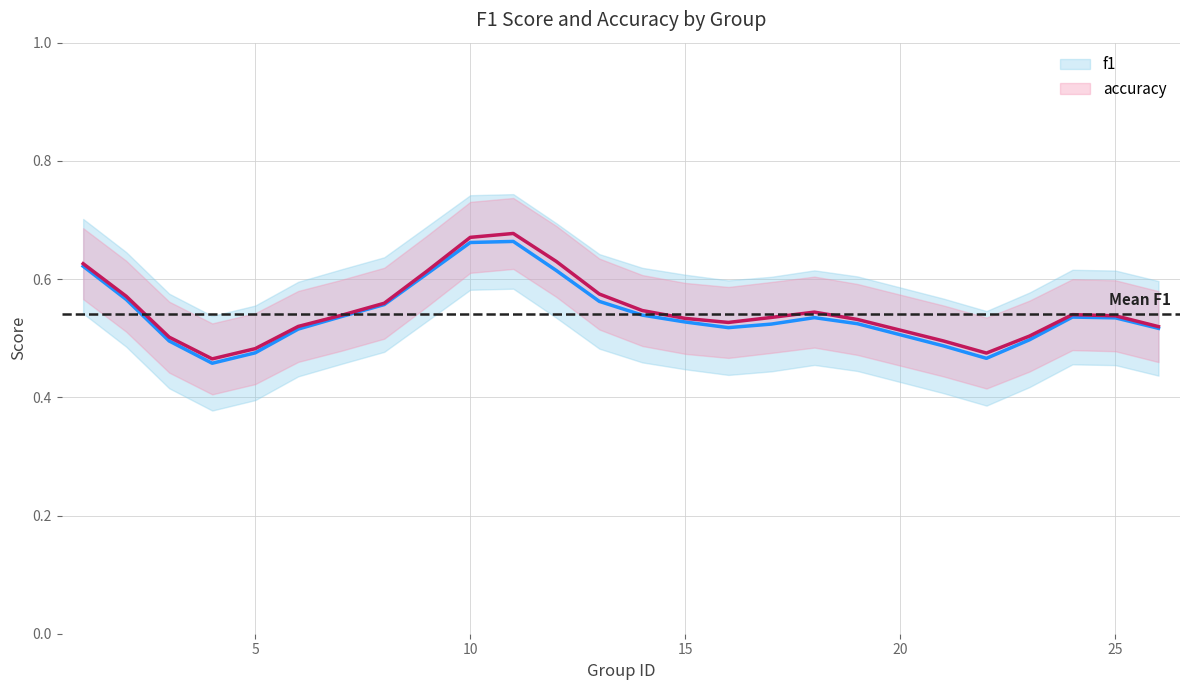

True or false: f1 has a value of 0.3 at 10.

False